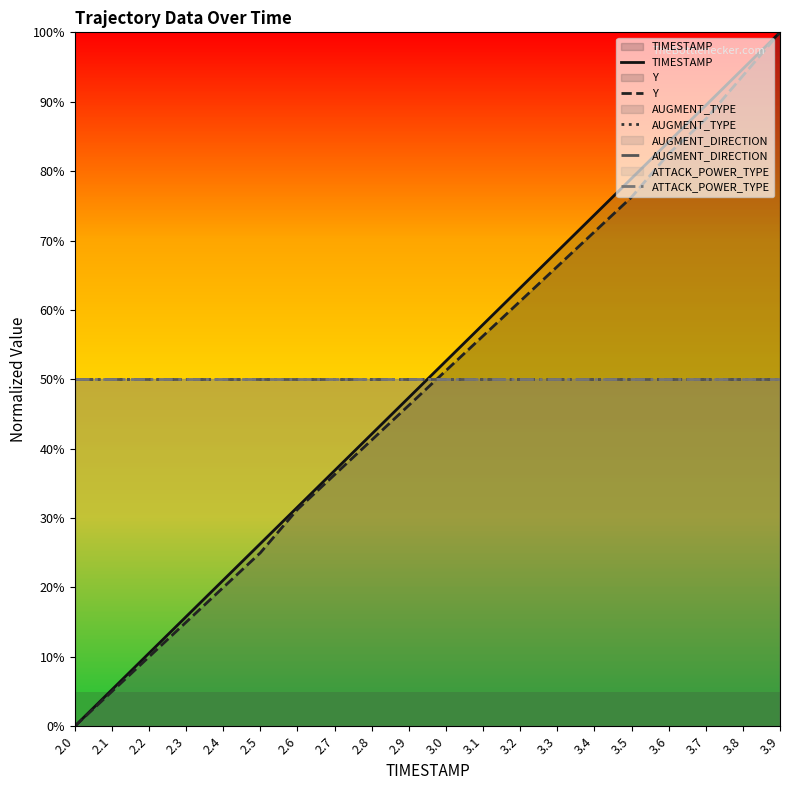

What is the difference between the maximum and minimum values in the TIMESTAMP series?

1.0